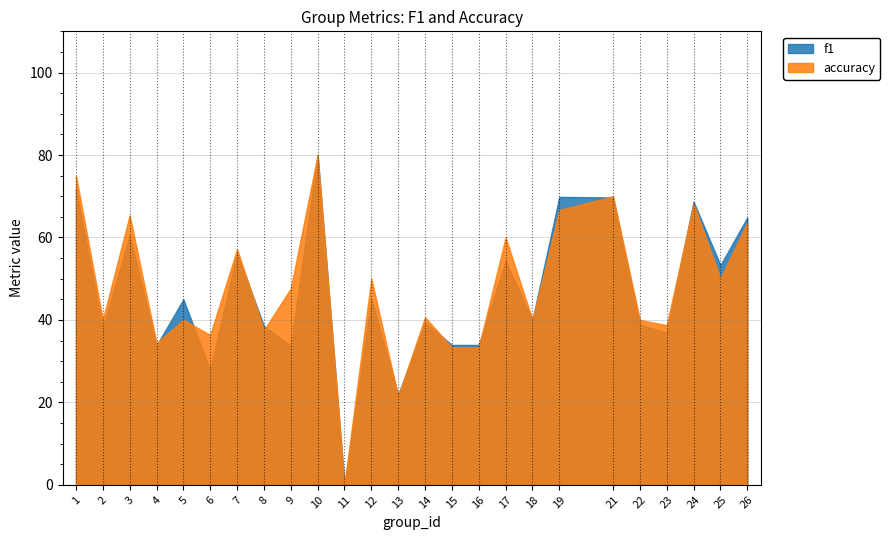

The accuracy series shows 40.0 at 22. True or false?

True